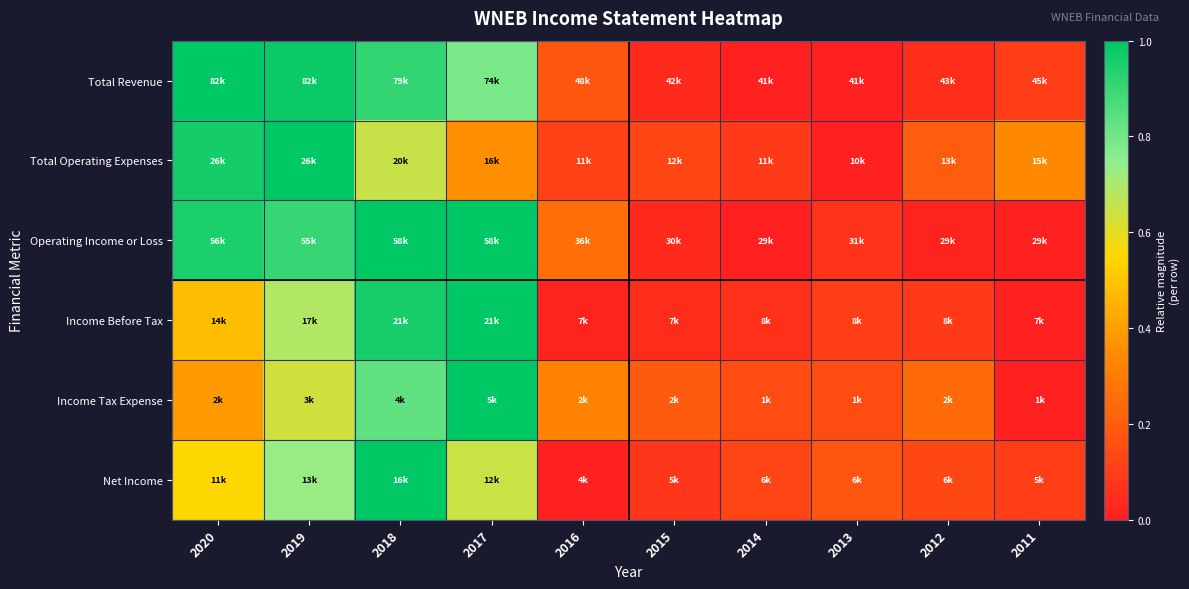

Count the number of data series in this chart.

6